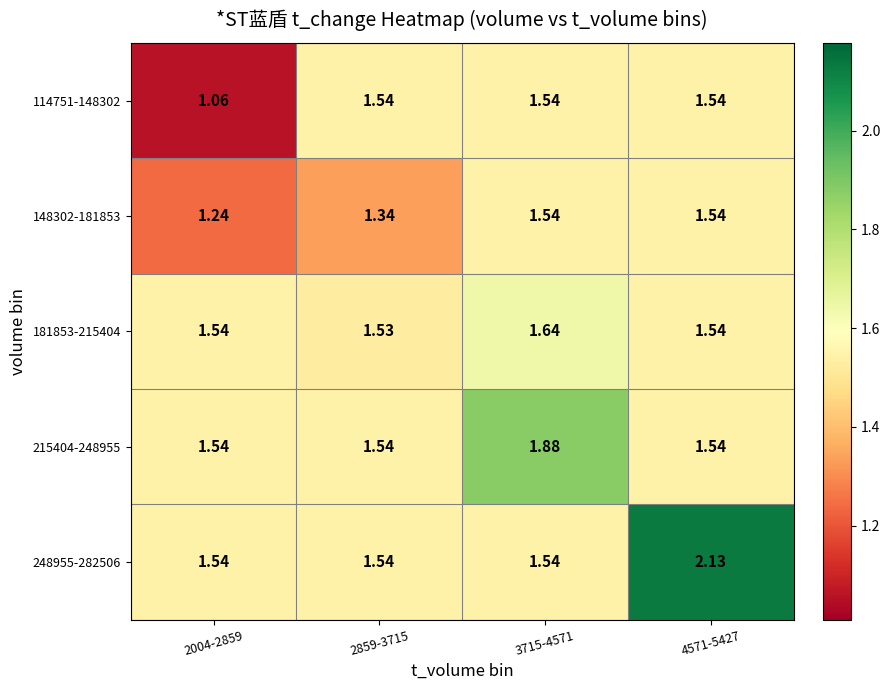

Count the number of categories in the chart.

4